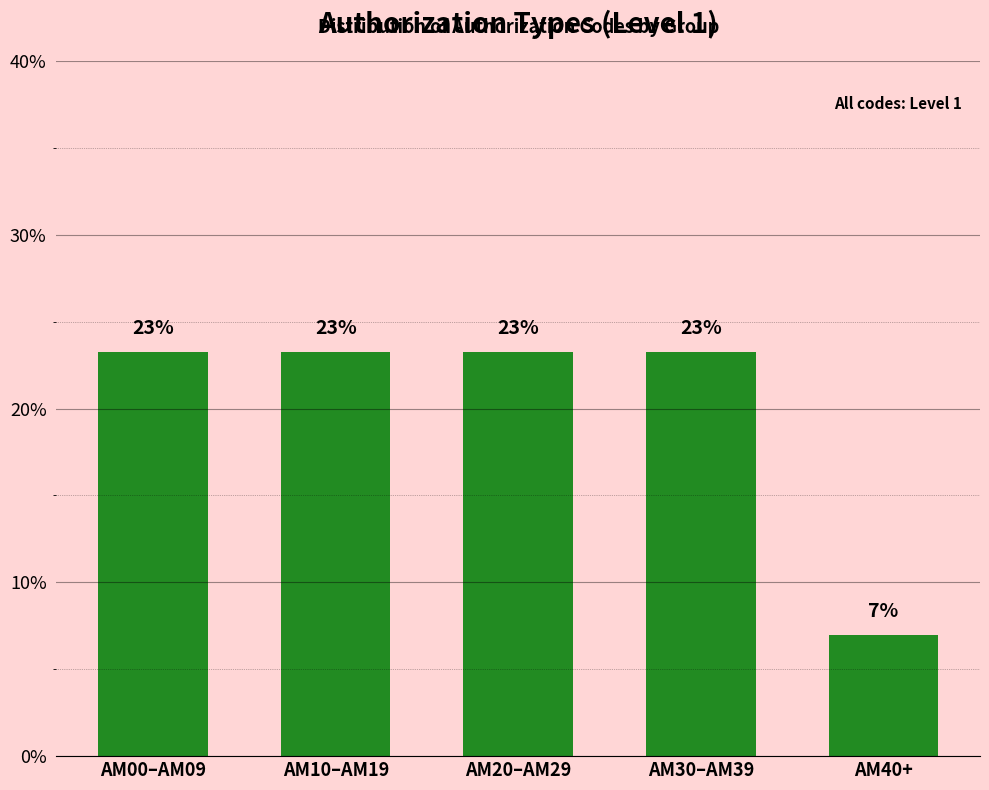

Are the bars horizontal?

No